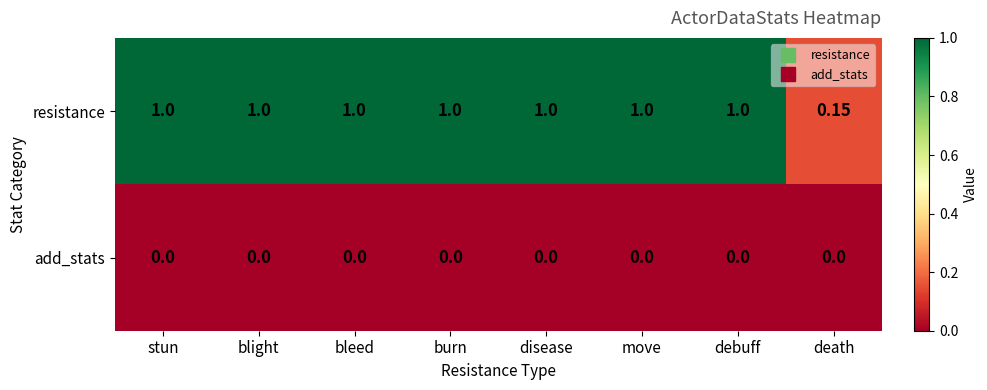

What is the spread (max minus min) of values at move?

1.0